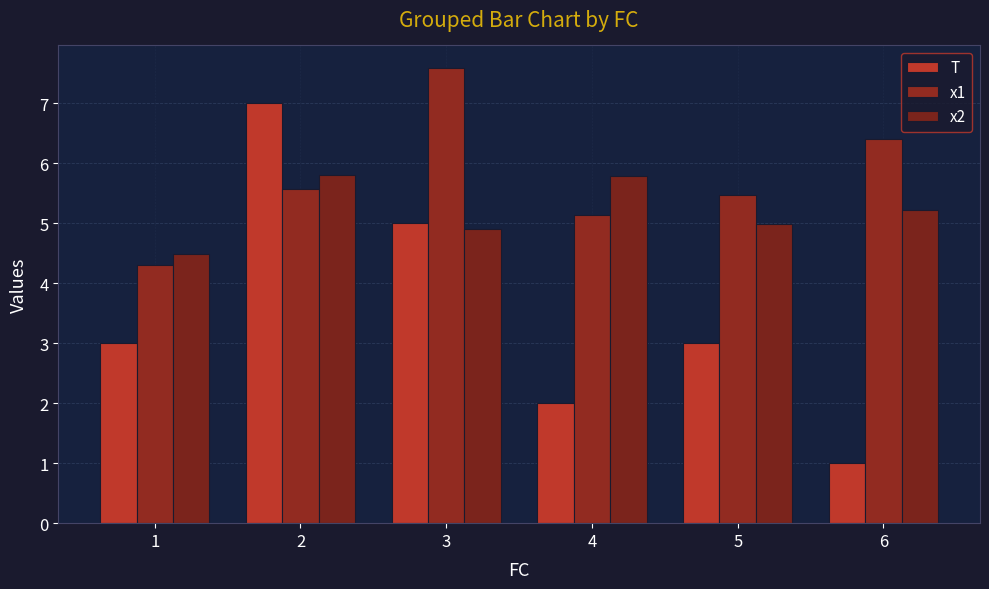

What is the difference between the x1 values at 6 and 4?

1.3